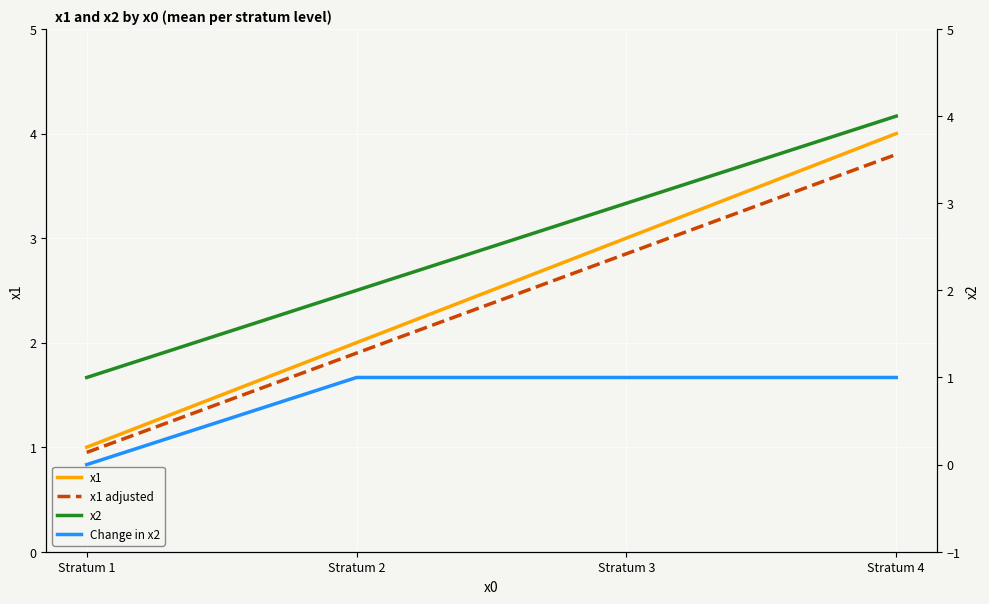

How many distinct data groups are displayed?

4